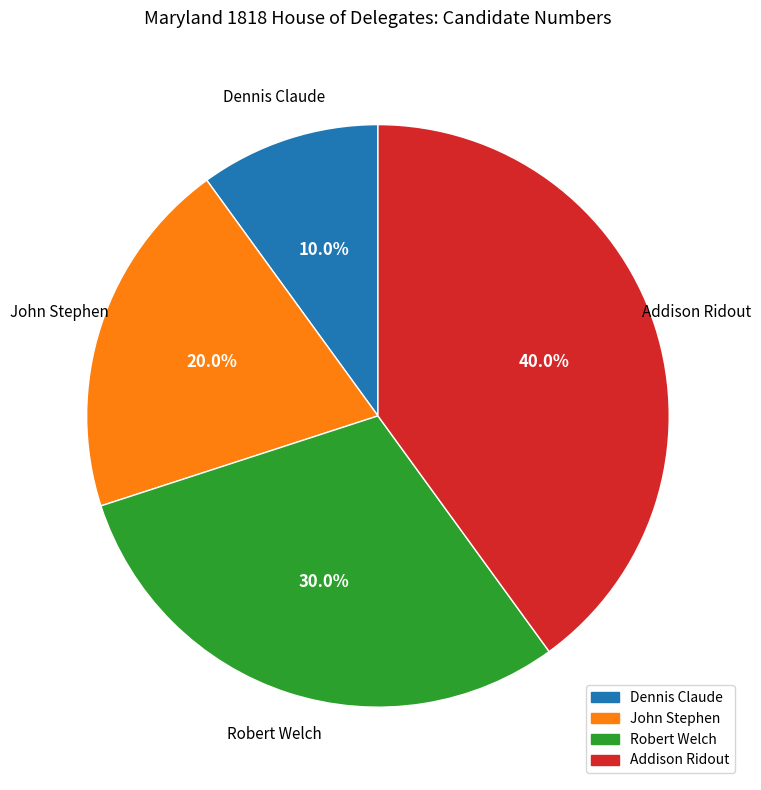

To the nearest percent, what is the difference between the largest and smallest slice percentages?

30%